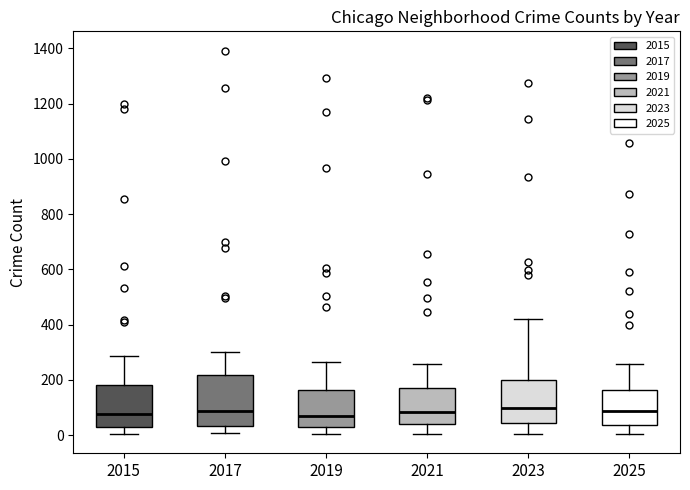

Where does the lower whisker of the box at x = 2019 end on the y-axis? The values are not printed on the chart, so give them approximately, as read against the axis.

0